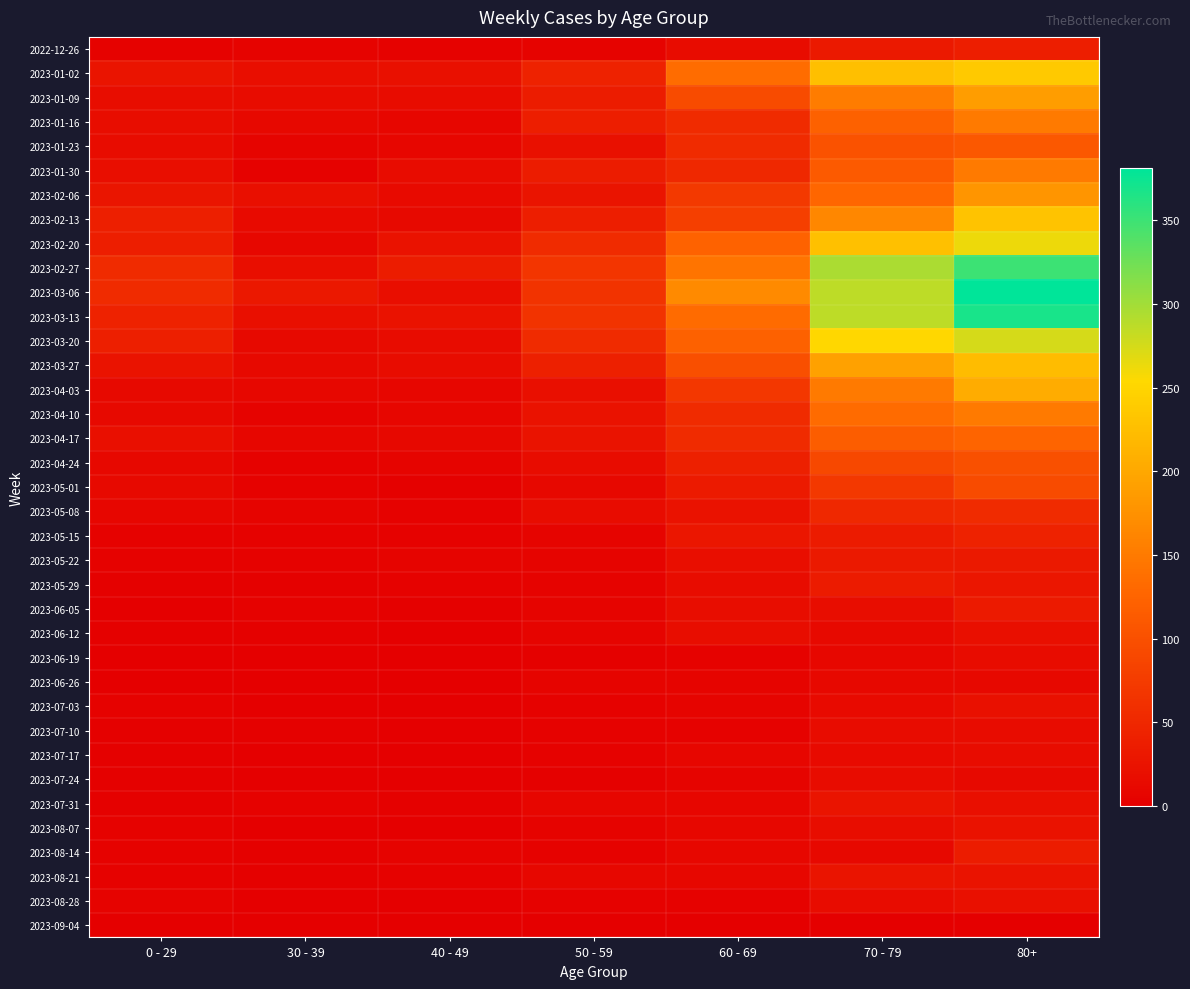

At which category is the sum across all series the highest?

80+